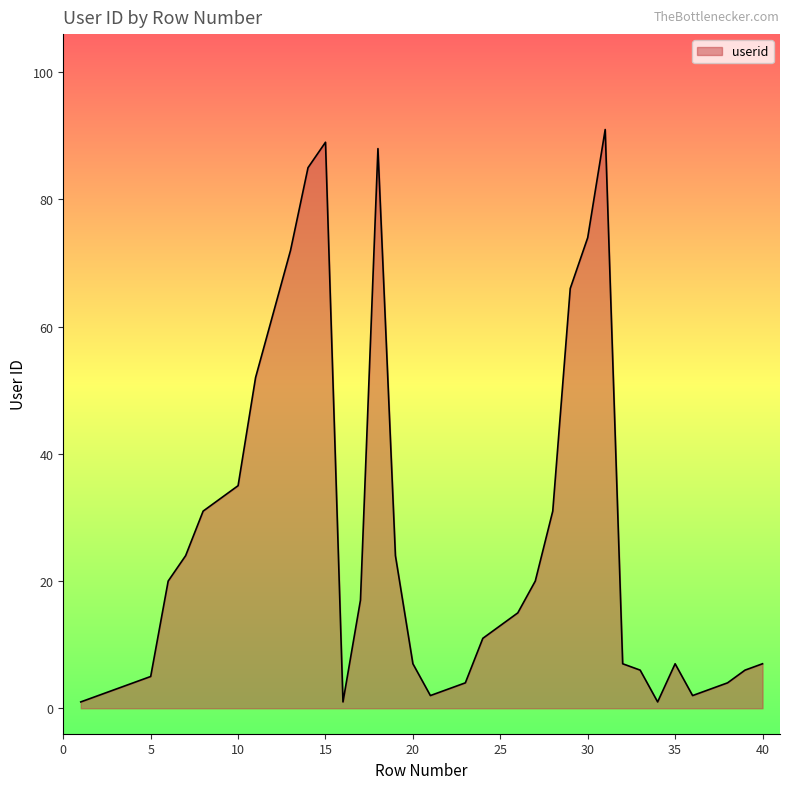

What is the maximum value shown in the chart?

91